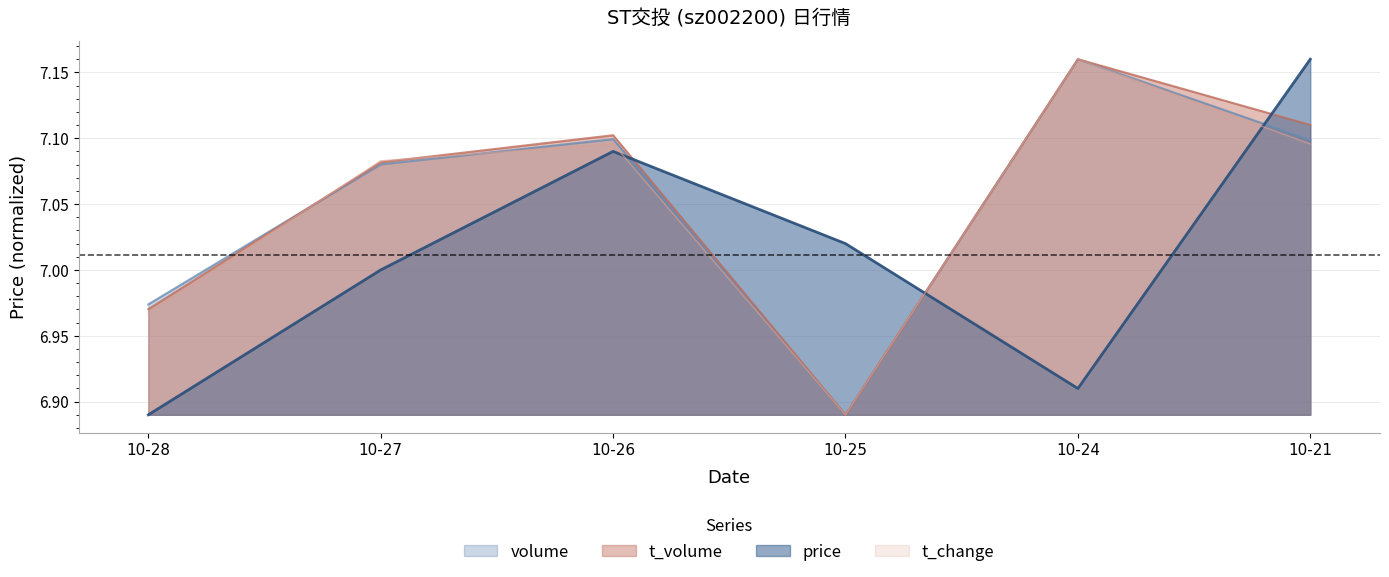

How many times do t_volume and volume cross each other?

1